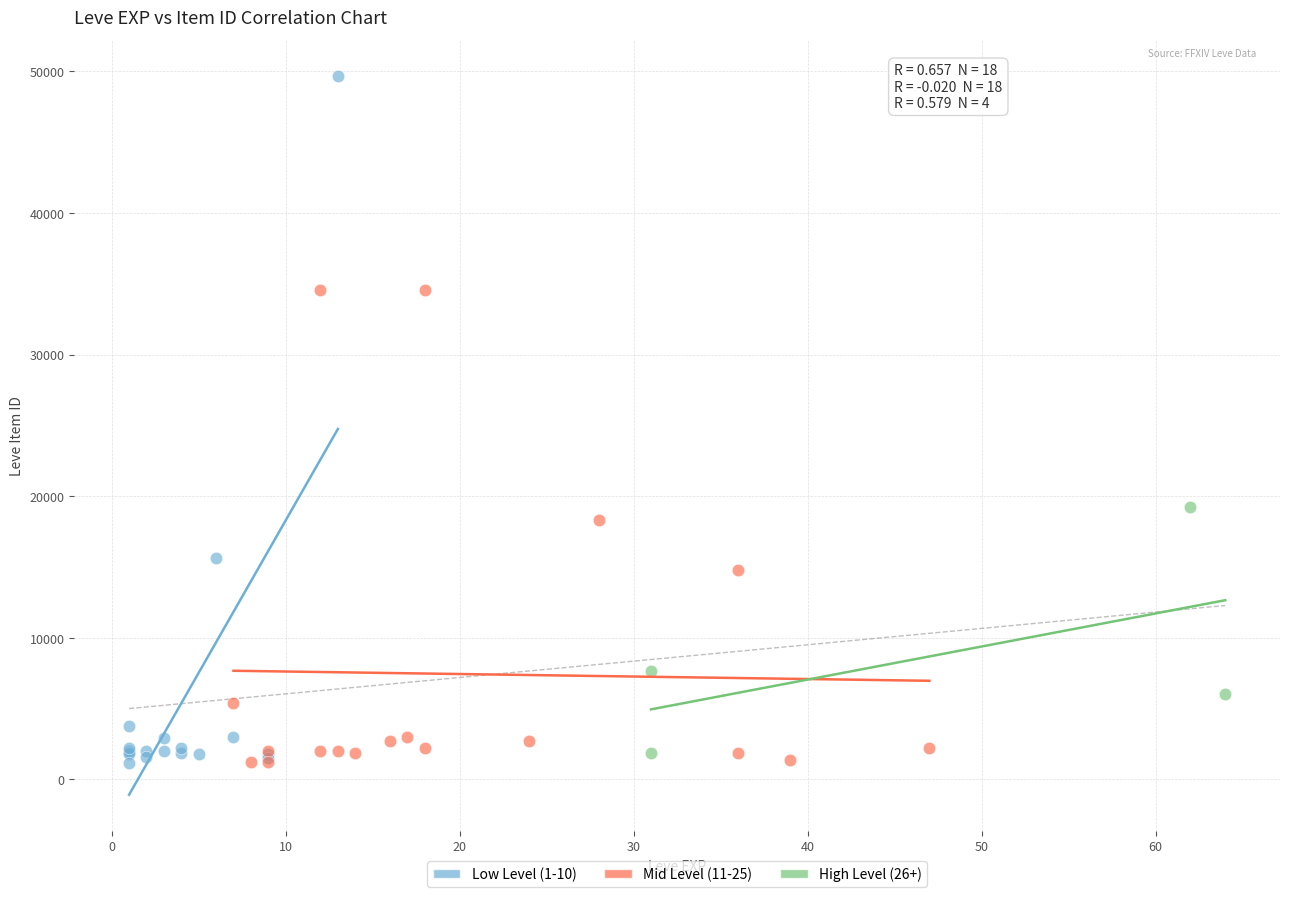

Which series contains the highest Y value?

Low Level (1-10)